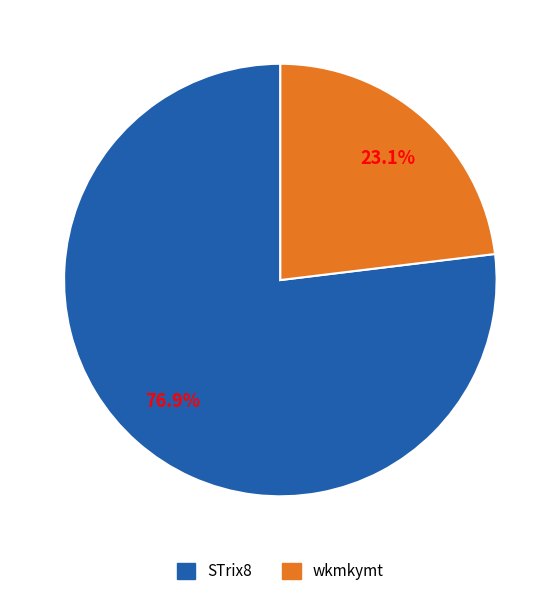

Rank the categories by value from highest to lowest.

STrix8, wkmkymt